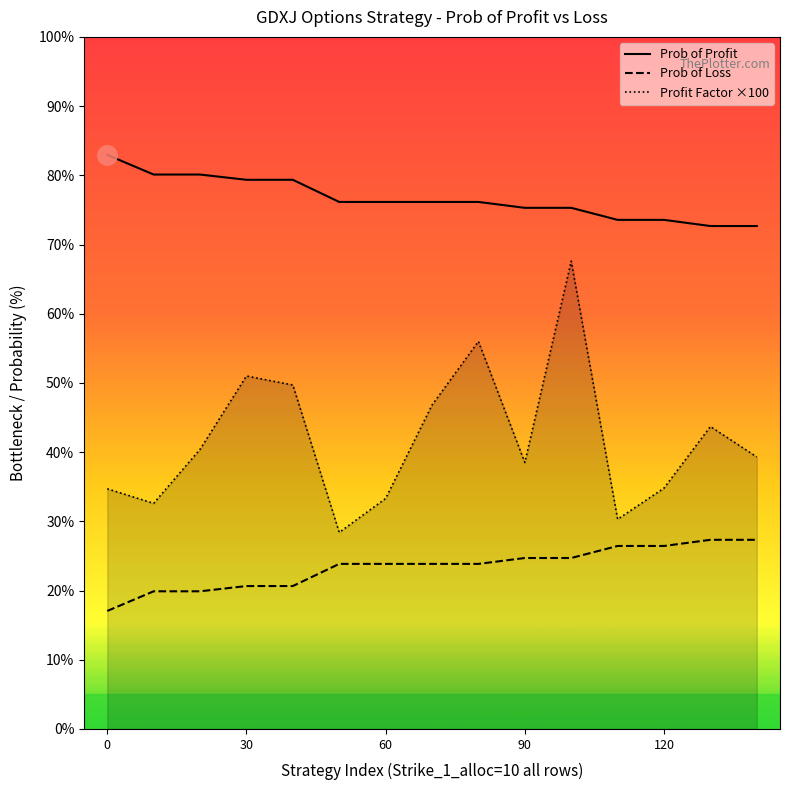

What is the value of the Profit Factor ×100 point at the 5th from the left?

49.7